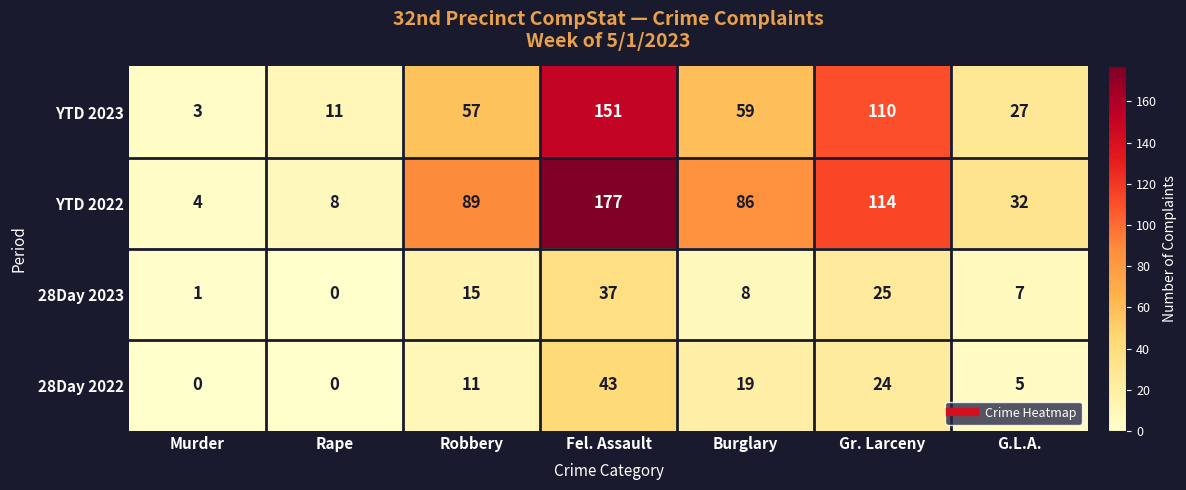

What is the average value of the 28Day 2022 series?

15